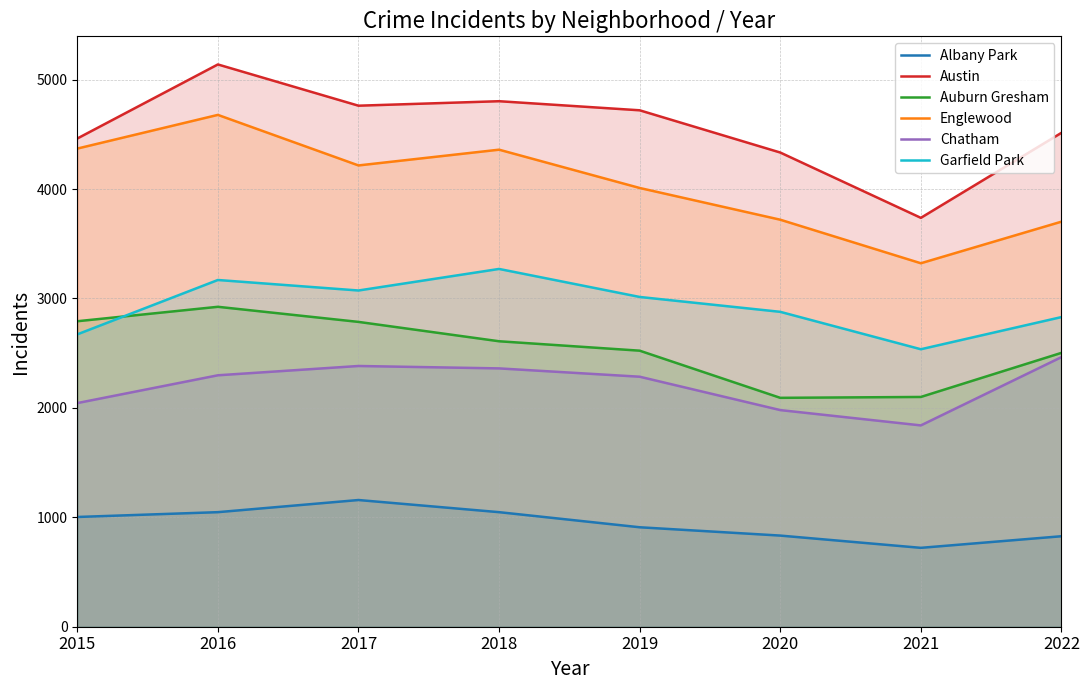

What is the difference between the Austin values at 2016 and 2018?

336